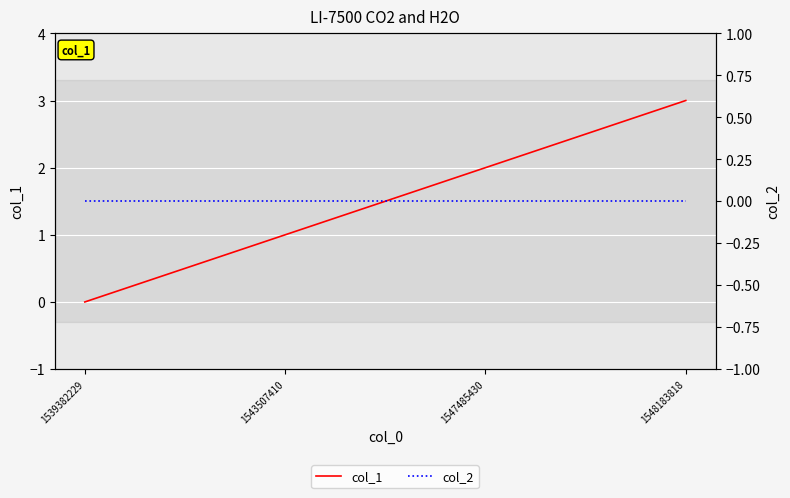

The col_1 series shows 3 at 1547485430. True or false?

False